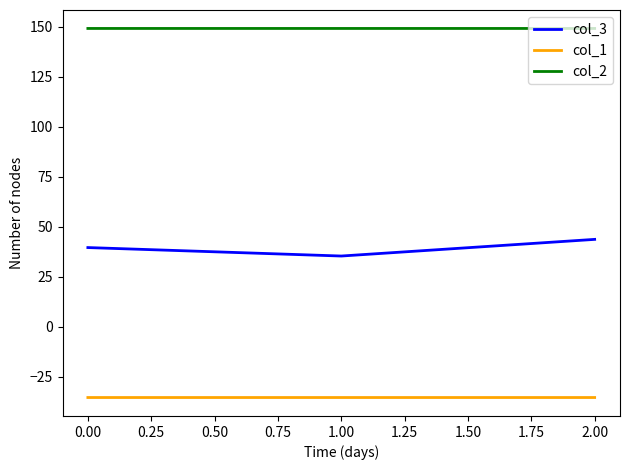

True or false: col_3 has a value of 39.6 at 0.00.

True